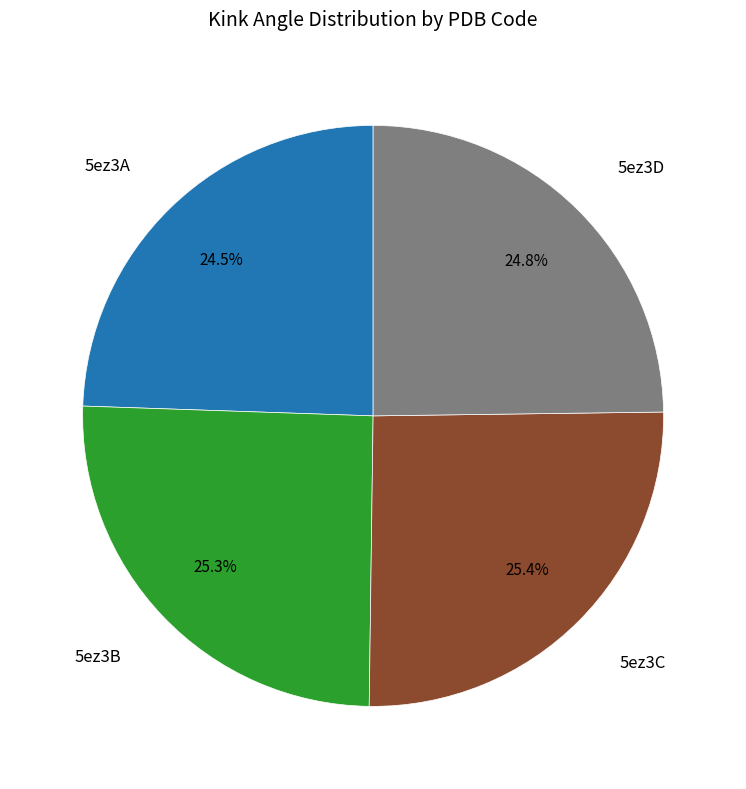

Does any single category account for the majority?

No